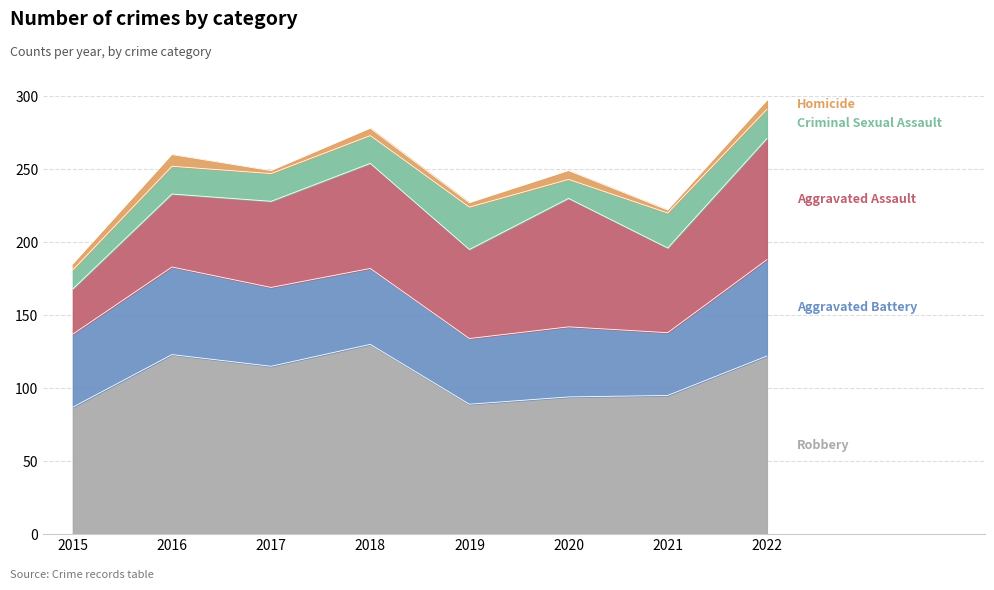

What is the difference between the second highest and minimum values in the Aggravated Battery series?

17